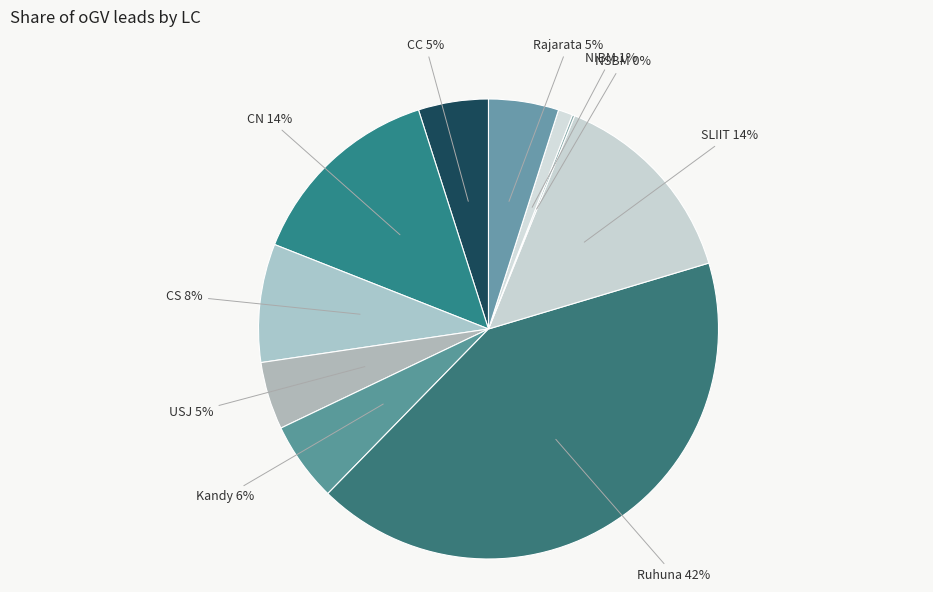

True or false: Kandy accounts for 19% of the total.

False